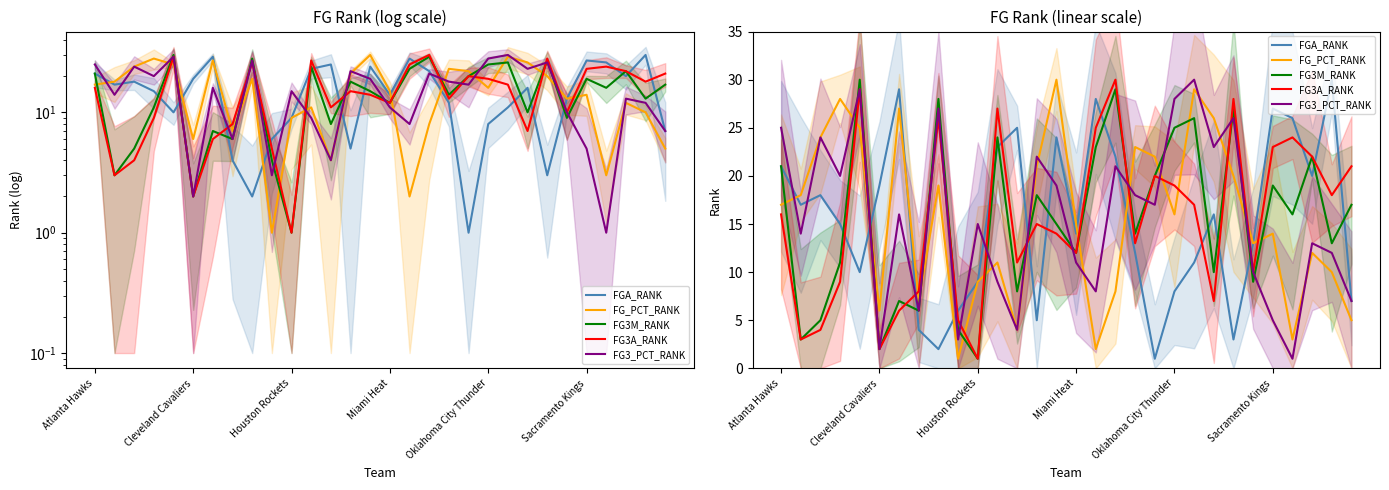

Is this an area chart (filled region under the line)?

No